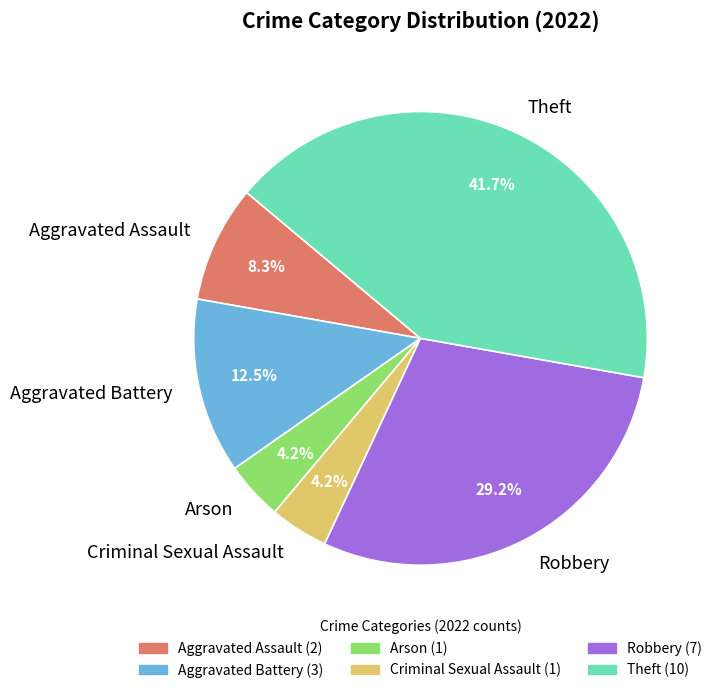

Which category has the biggest portion of the pie?

Theft